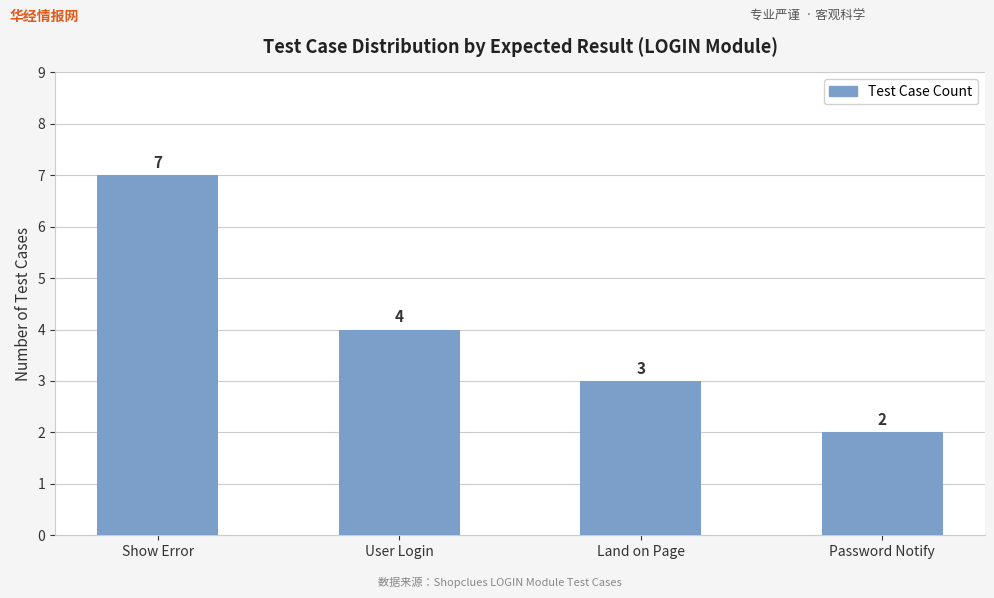

What is the approximate value at Land on Page?

3